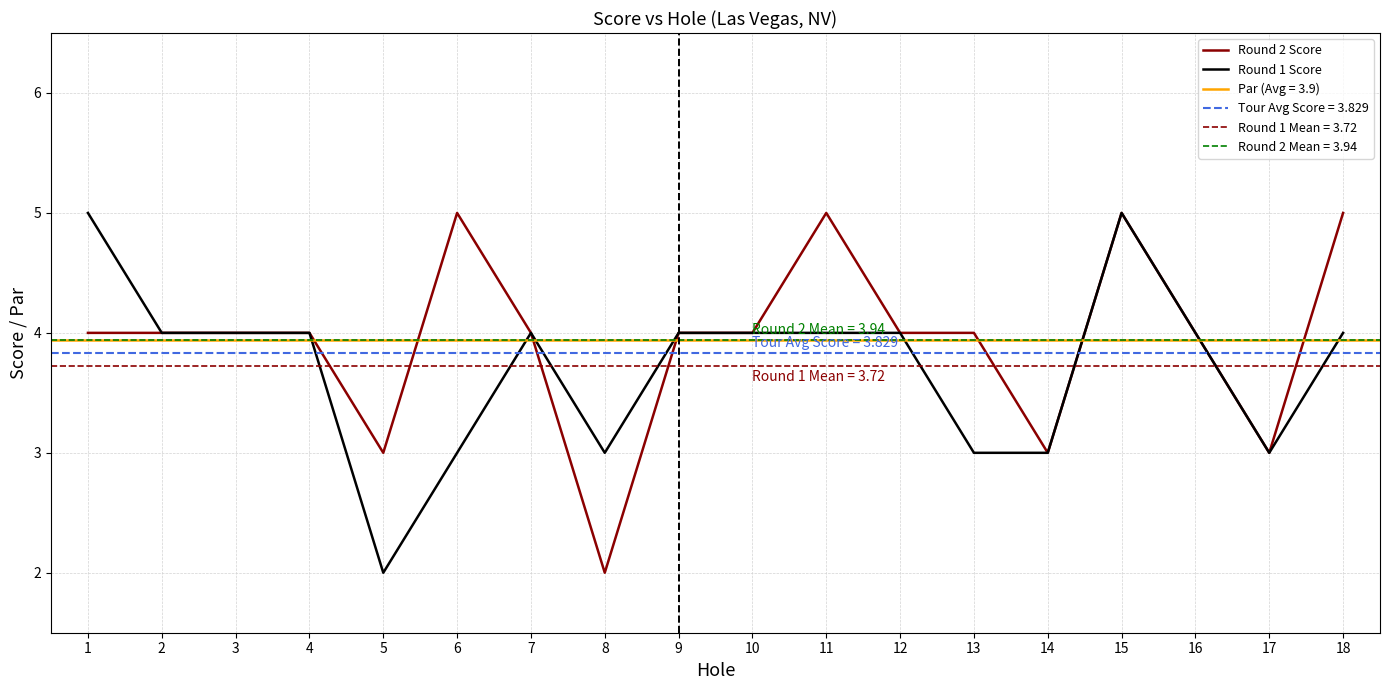

How many interior local valleys does the Round 2 Score series have?

4